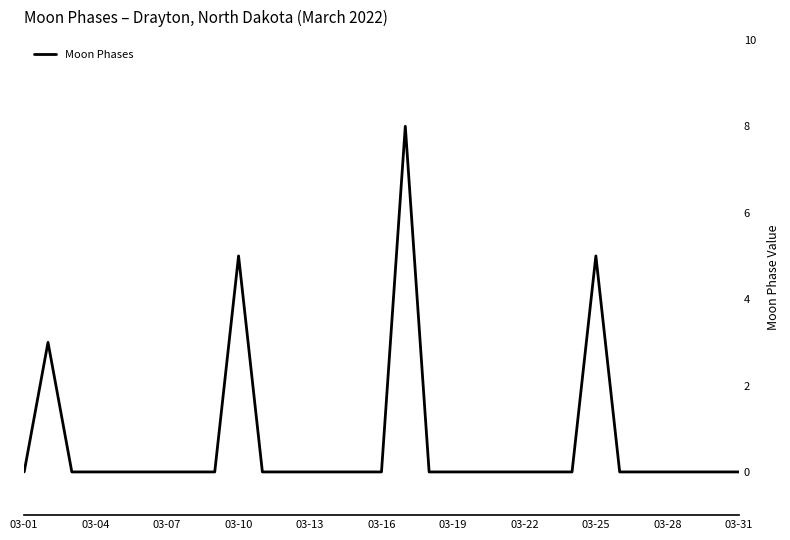

What is the greatest value displayed?

8